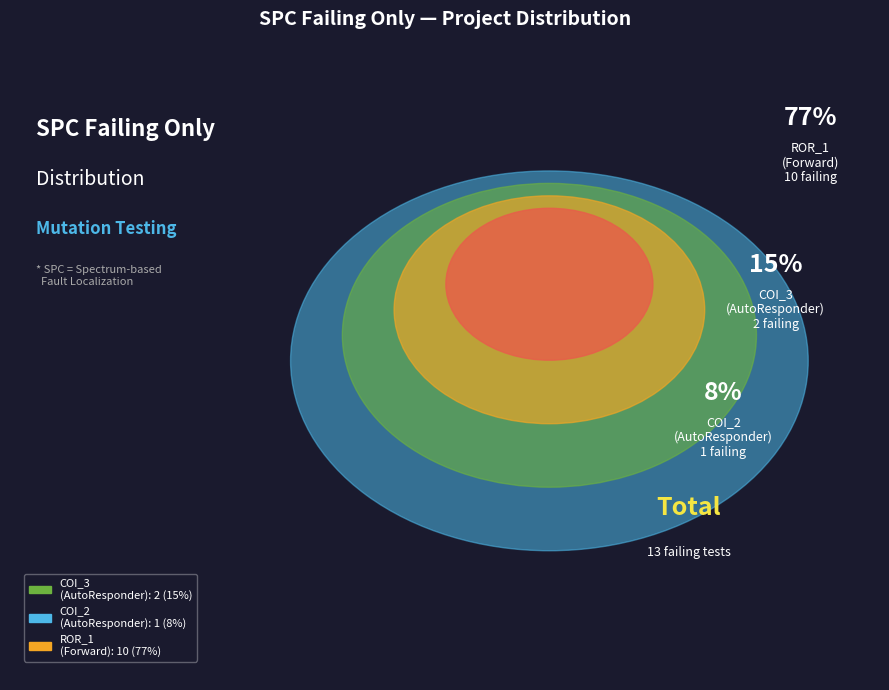

Rank the categories by value from lowest to highest.

AutoResponder.EmailSystem.Client.COI_2, AutoResponder.EmailSystem.Client.COI_3, Forward.EmailSystem.Client.ROR_1